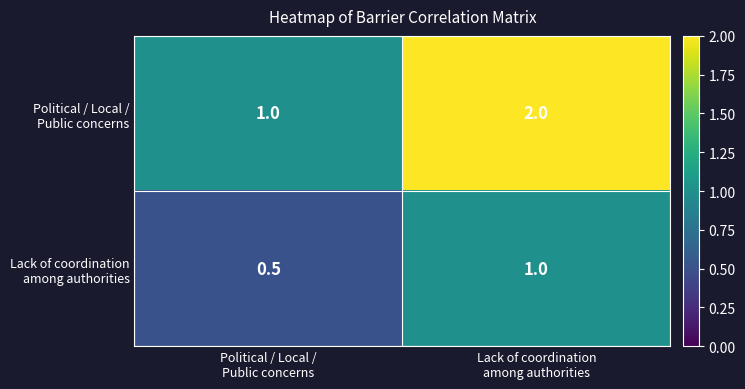

What is the greatest value displayed?

2.0